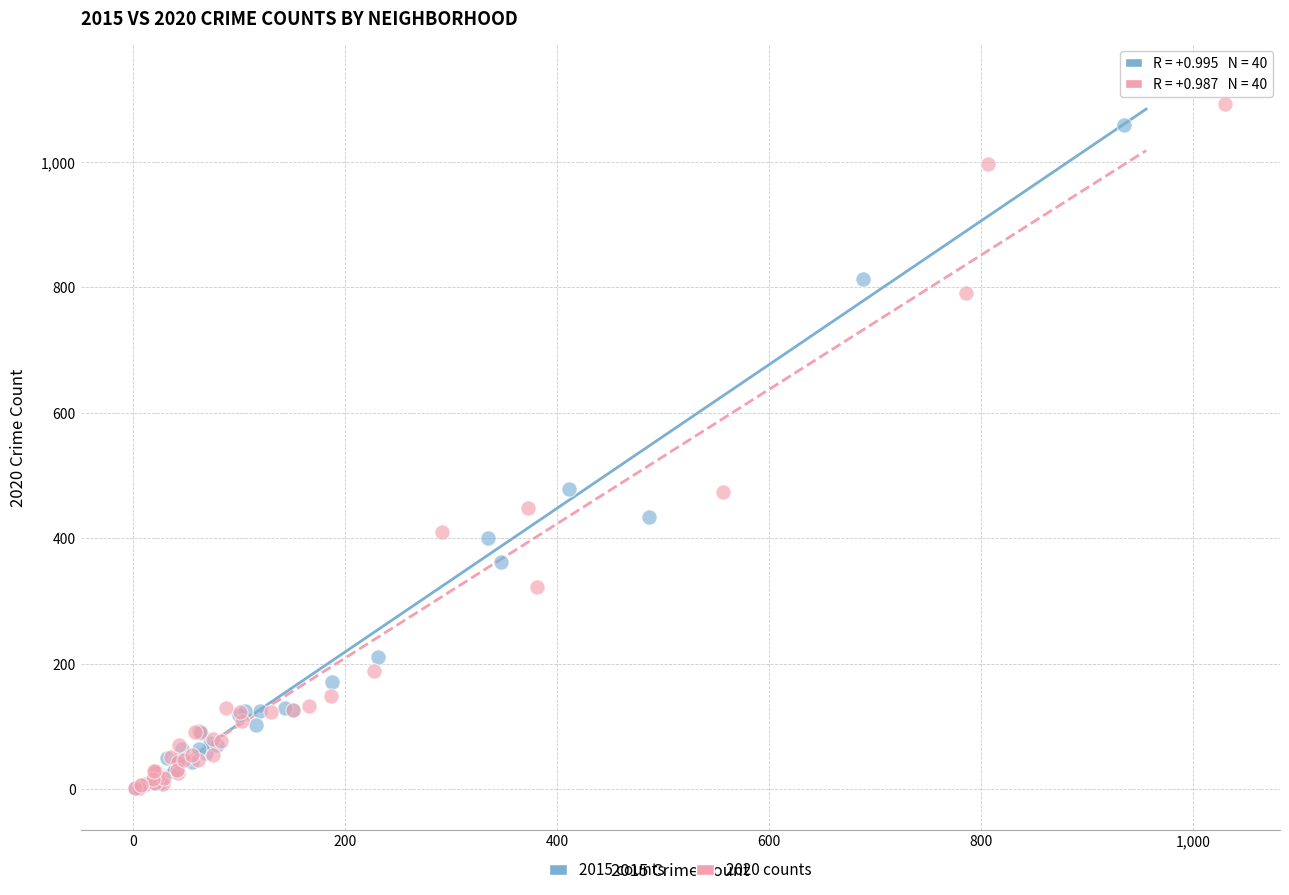

Which series has the widest spread of Y values?

2015 counts